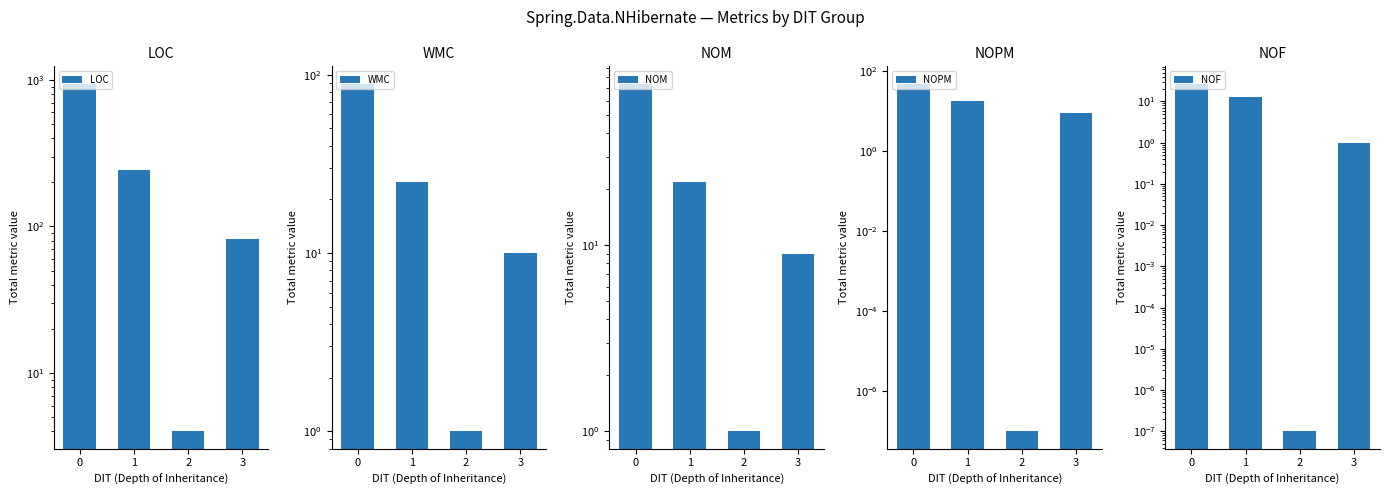

Where is NOF nearest to the value 13?

1